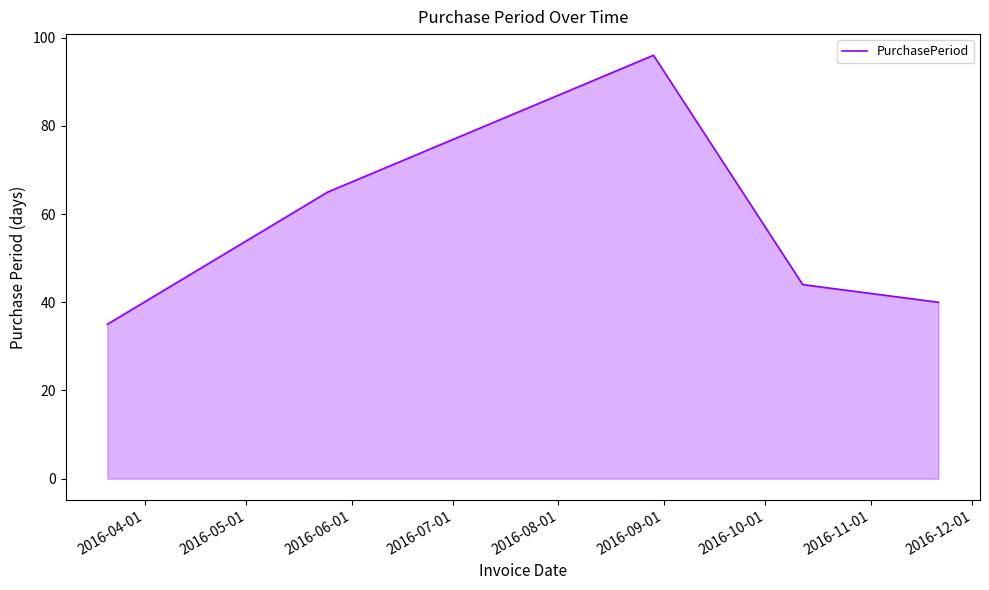

What is the smallest value displayed?

35